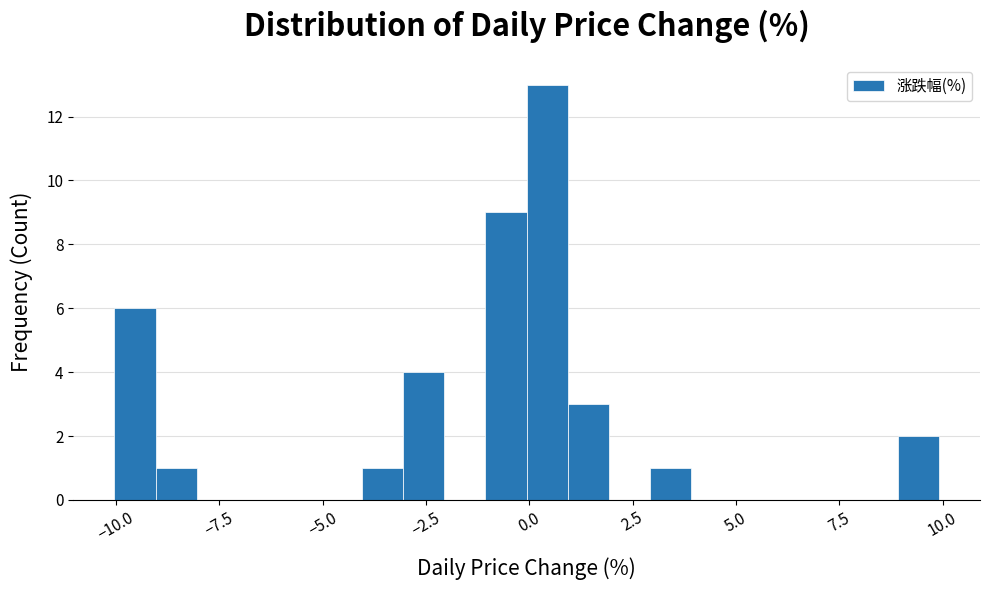

Read against the x-axis, roughly where is the centre of the tallest bar?

0.5